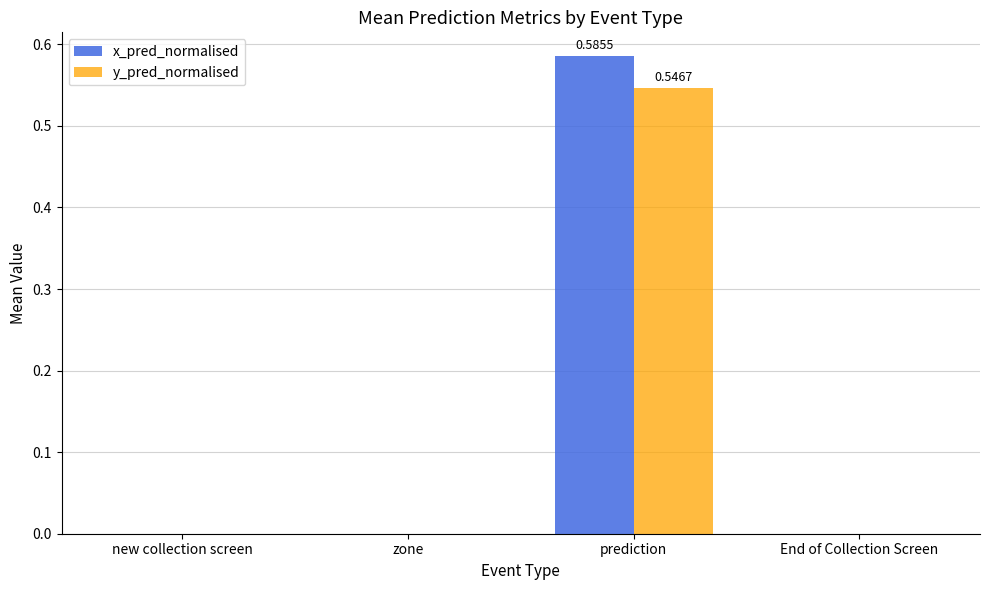

Which category has the highest value in the y_pred_normalised series?

prediction